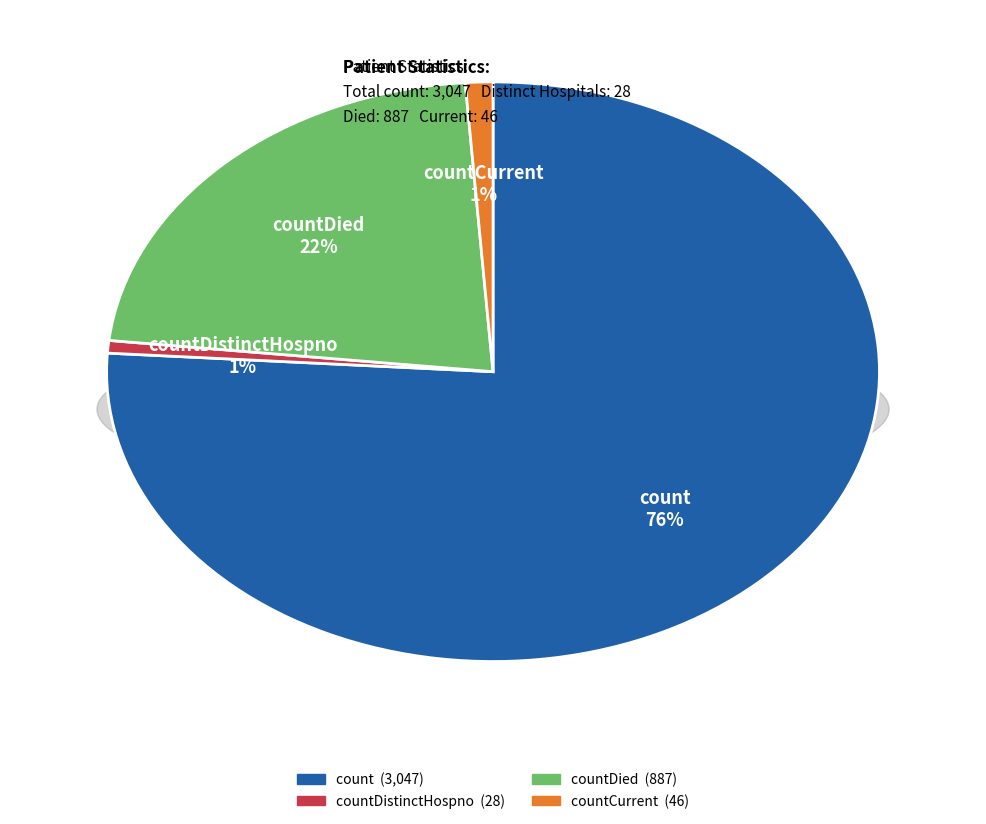

Which slice is the largest?

count